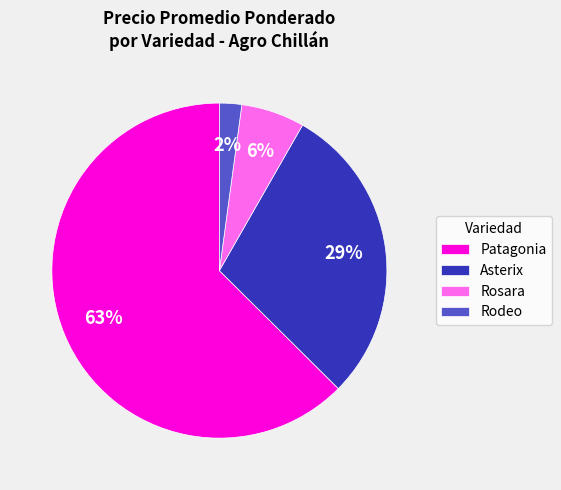

Which slice is the largest?

Patagonia